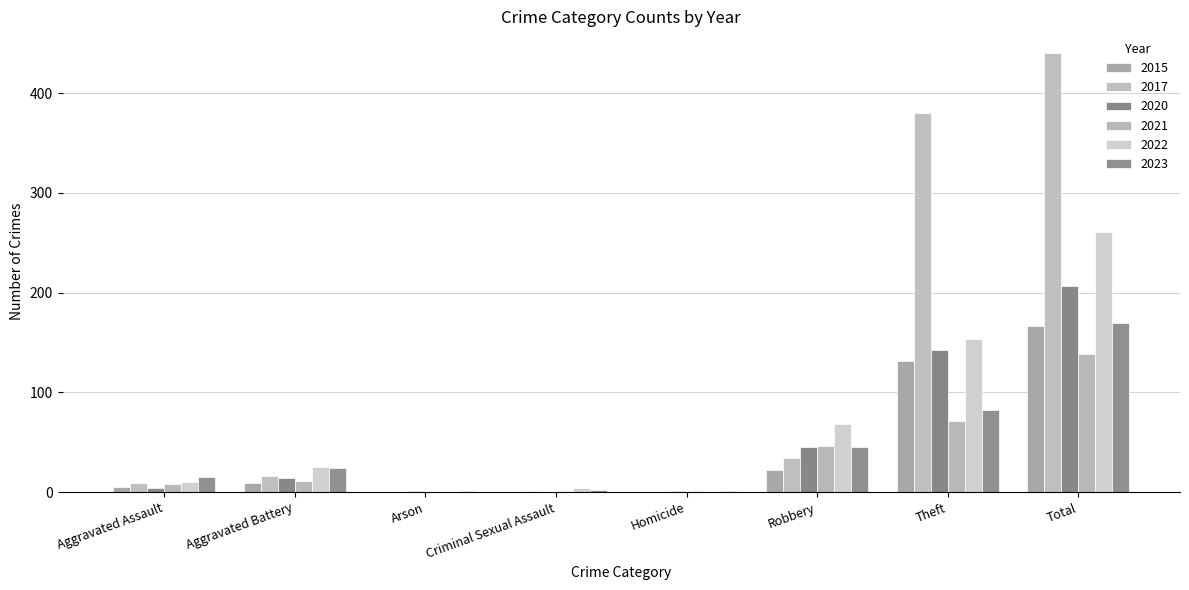

Count the number of data series in this chart.

6